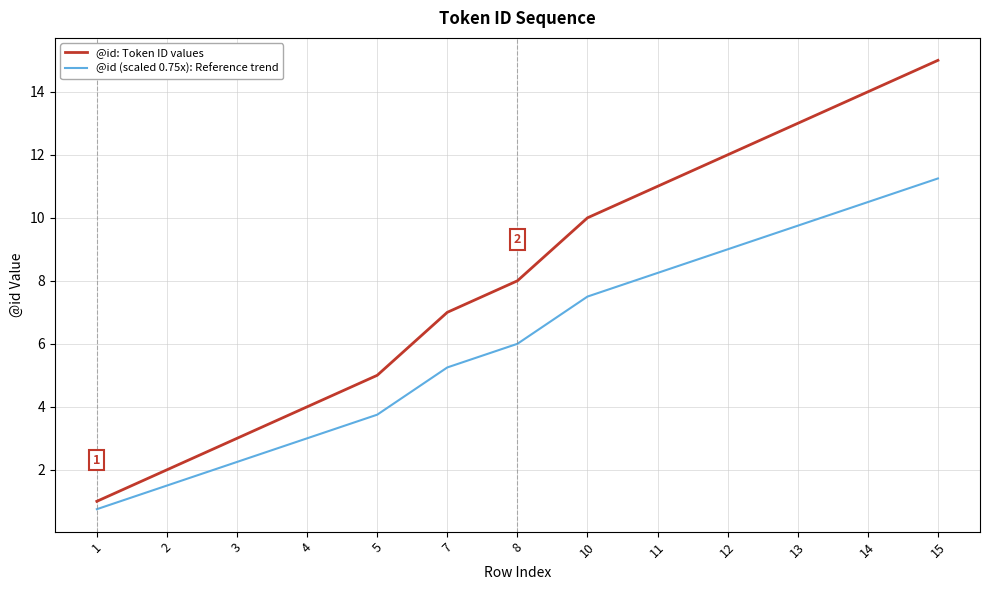

What is the maximum value for @id: Token ID values?

15.0